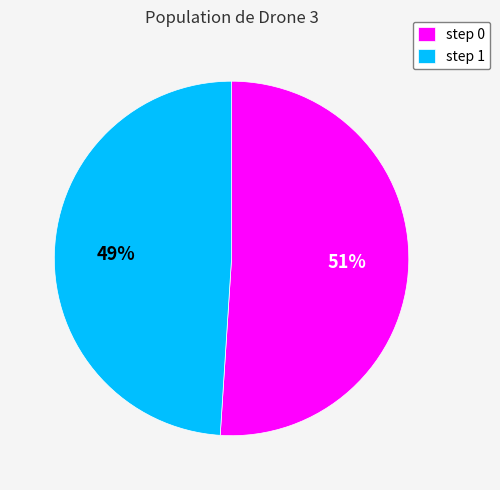

Approximately how many times larger is the value at step 1 compared to step 0?

1.0